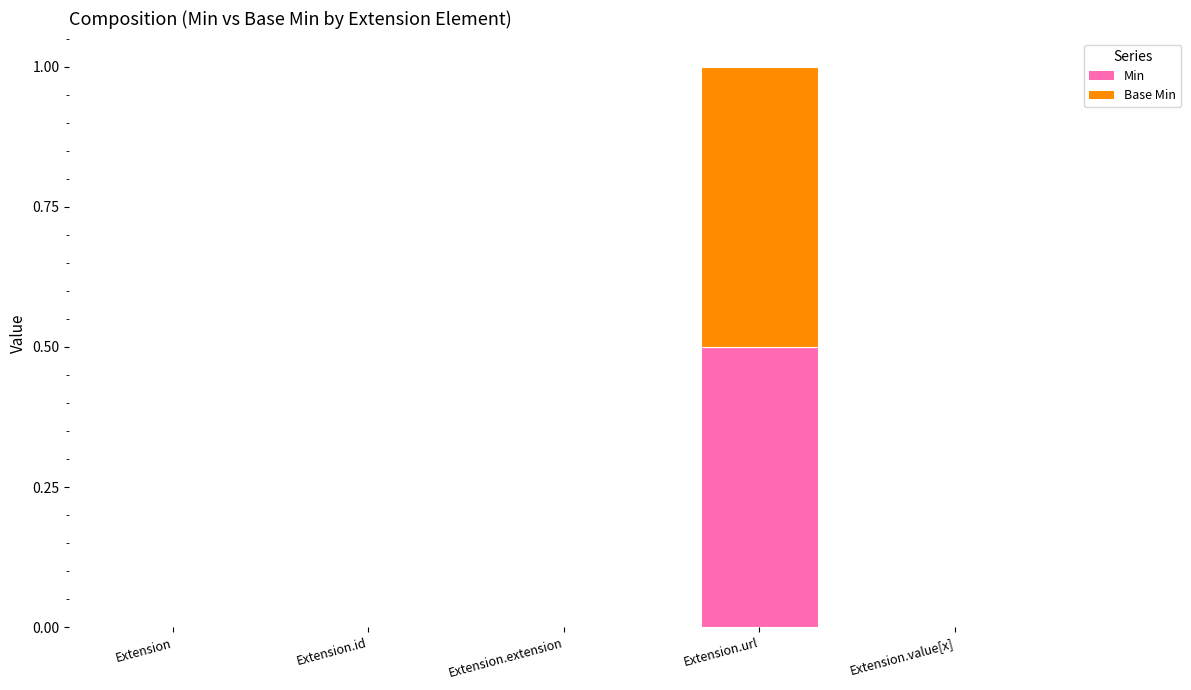

Does the chart contain stacked bars?

Yes